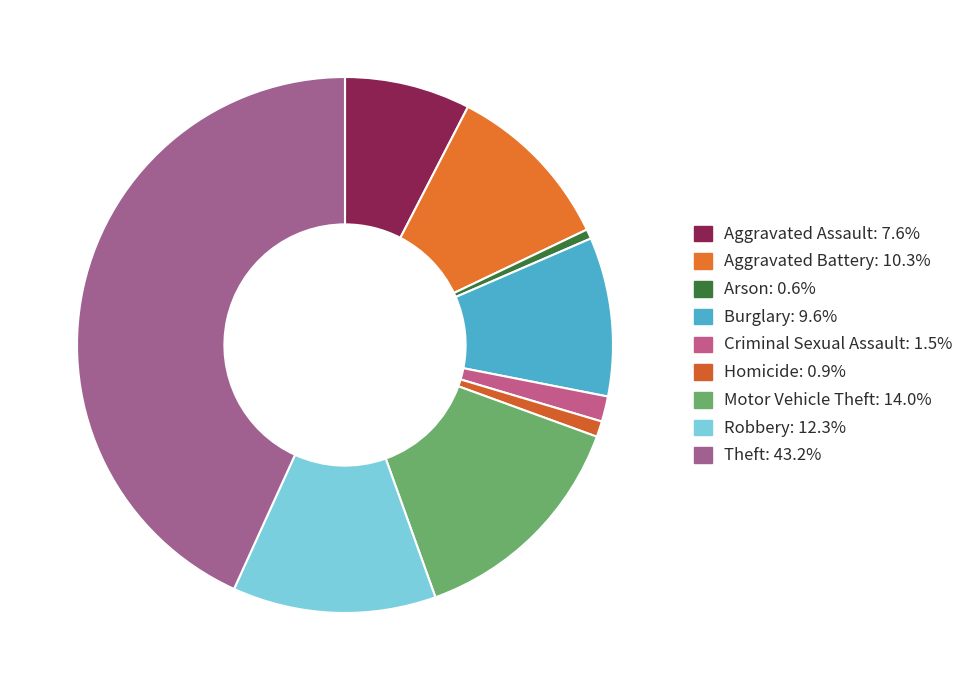

The Robbery slice represents 17% of the pie. True or false?

False